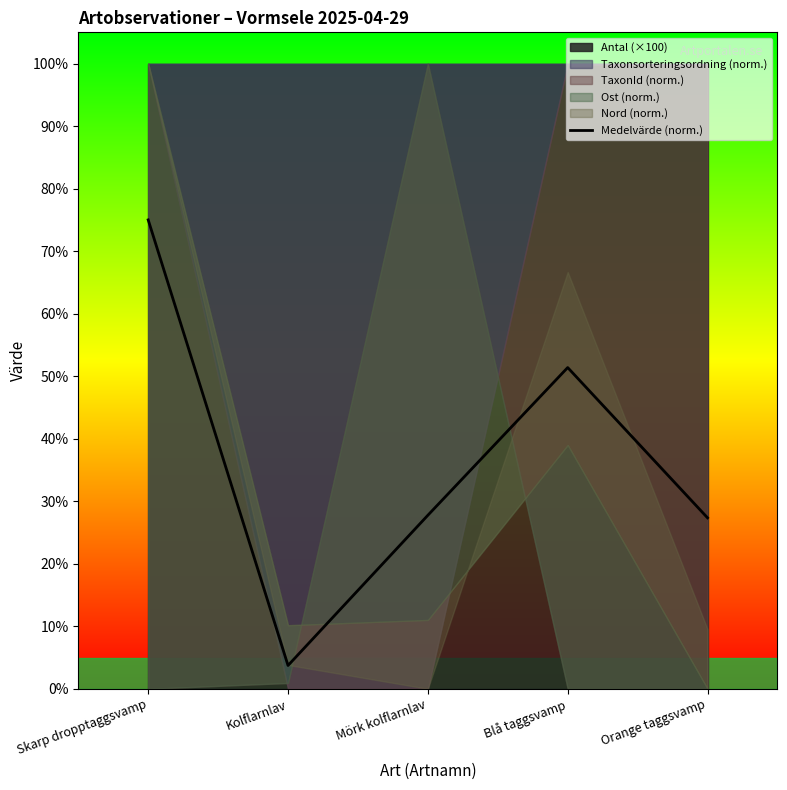

What is the minimum value shown in the chart?

3.7